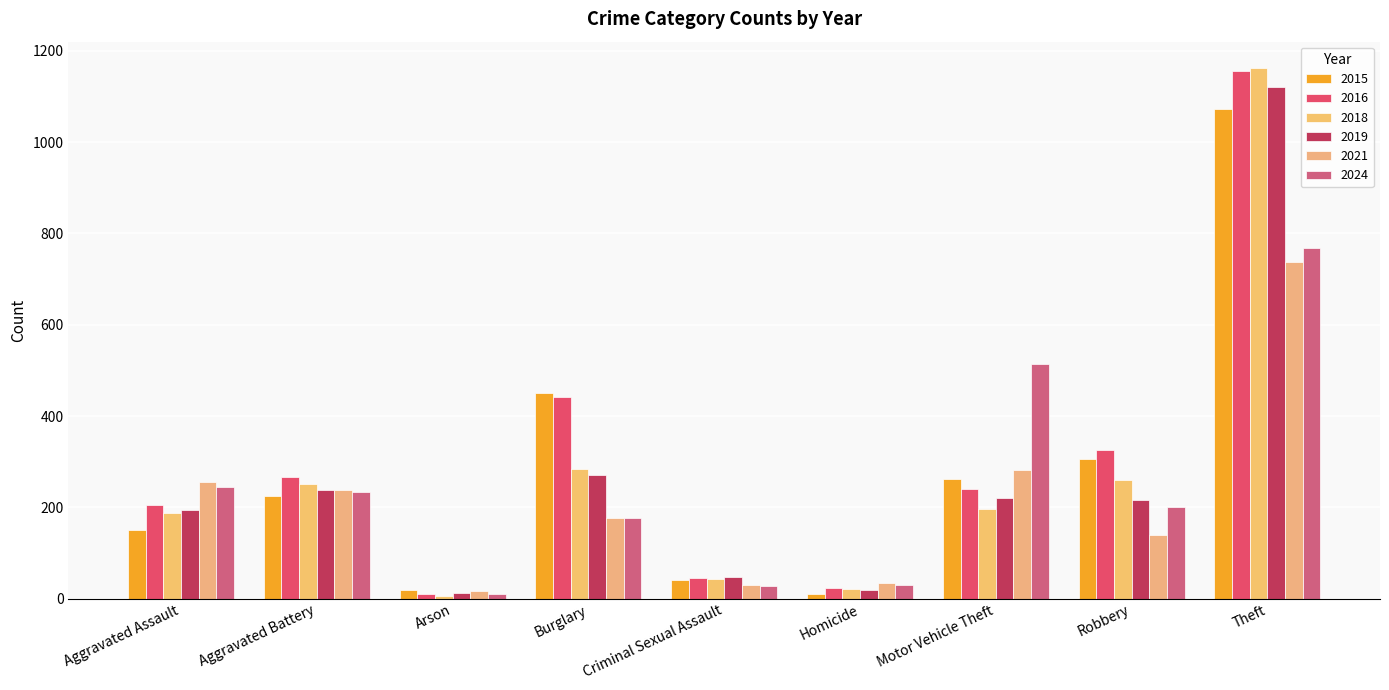

What is the greatest value displayed?

1162